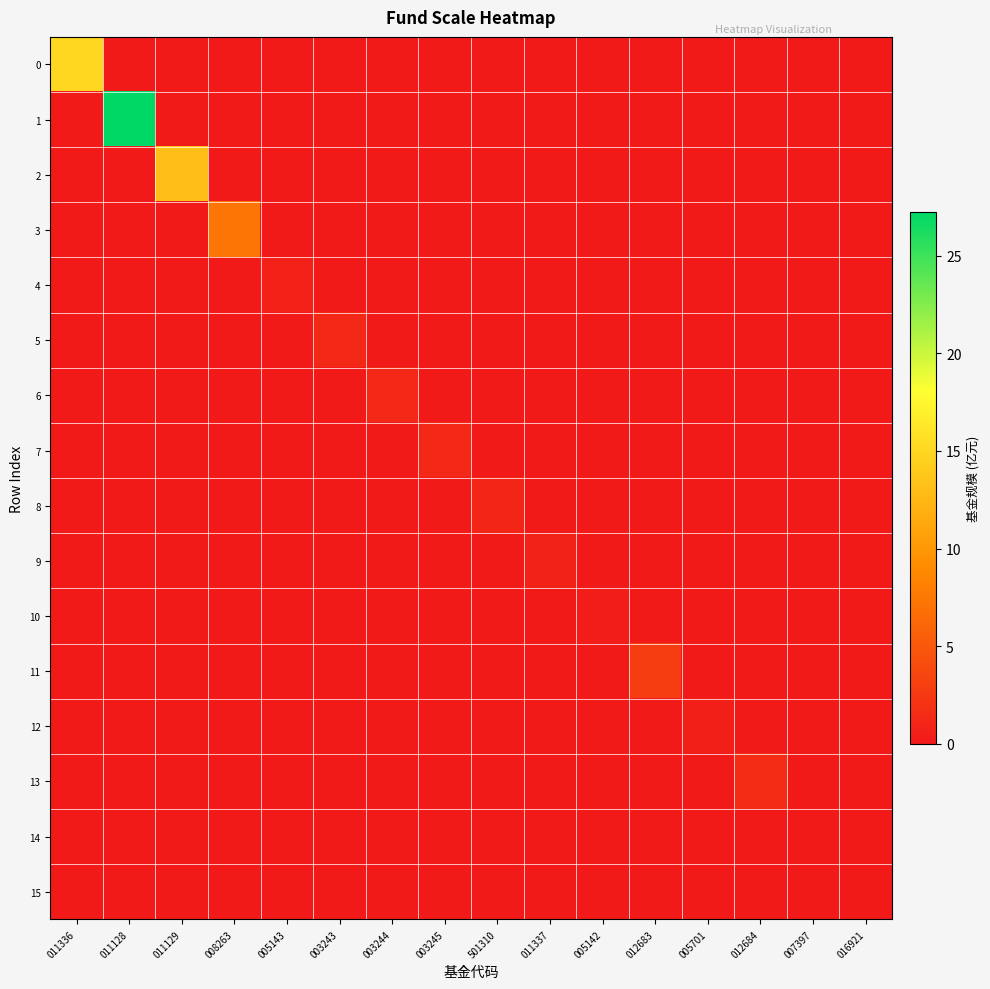

At which category does the chart reach its peak across all series?

011128